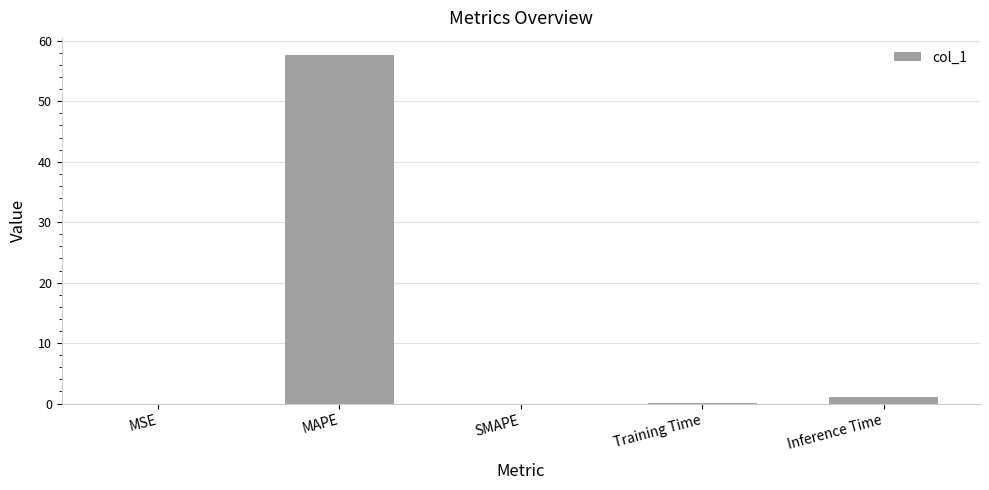

Which has a higher value, Inference Time or MAPE?

MAPE